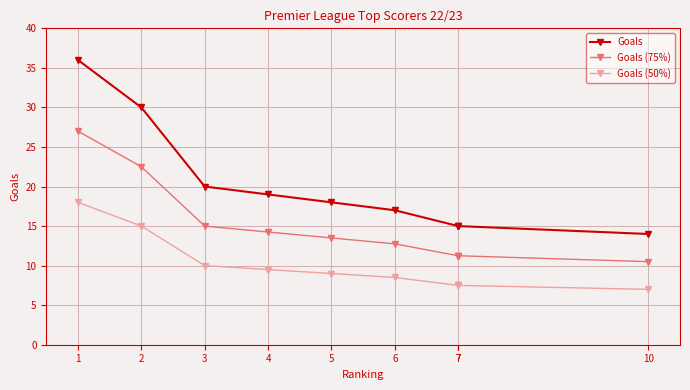

What is the average value of the Goals (75%) series?

14.9